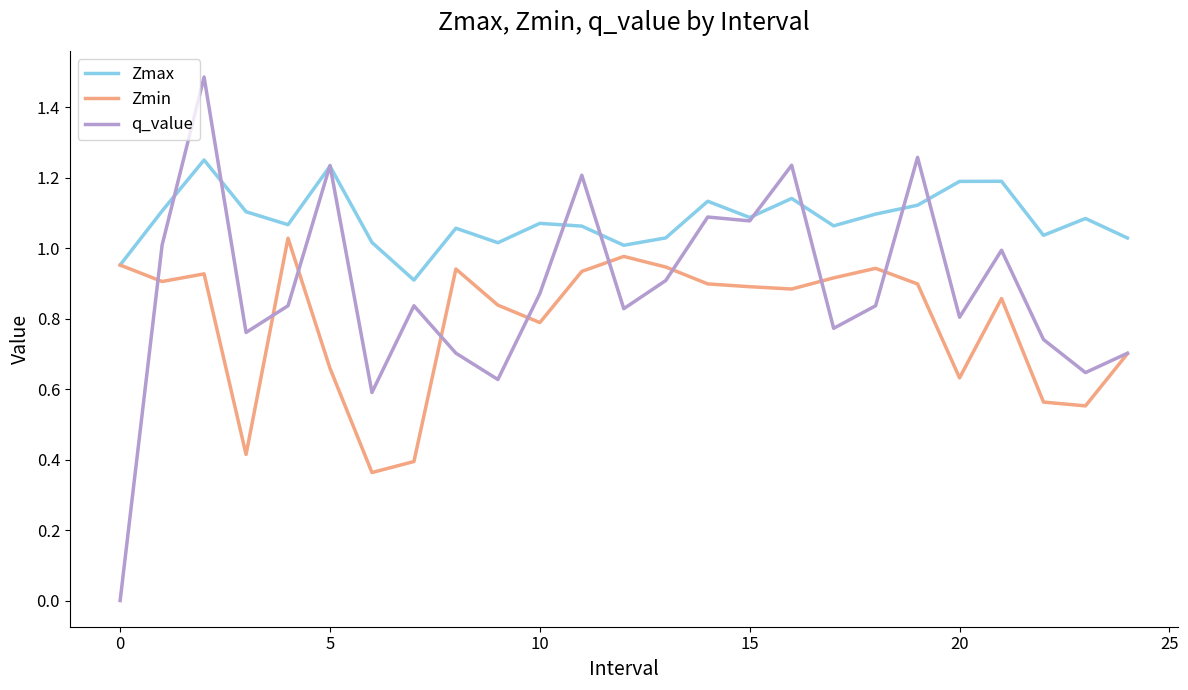

Which series has the largest total across all categories?

Zmax